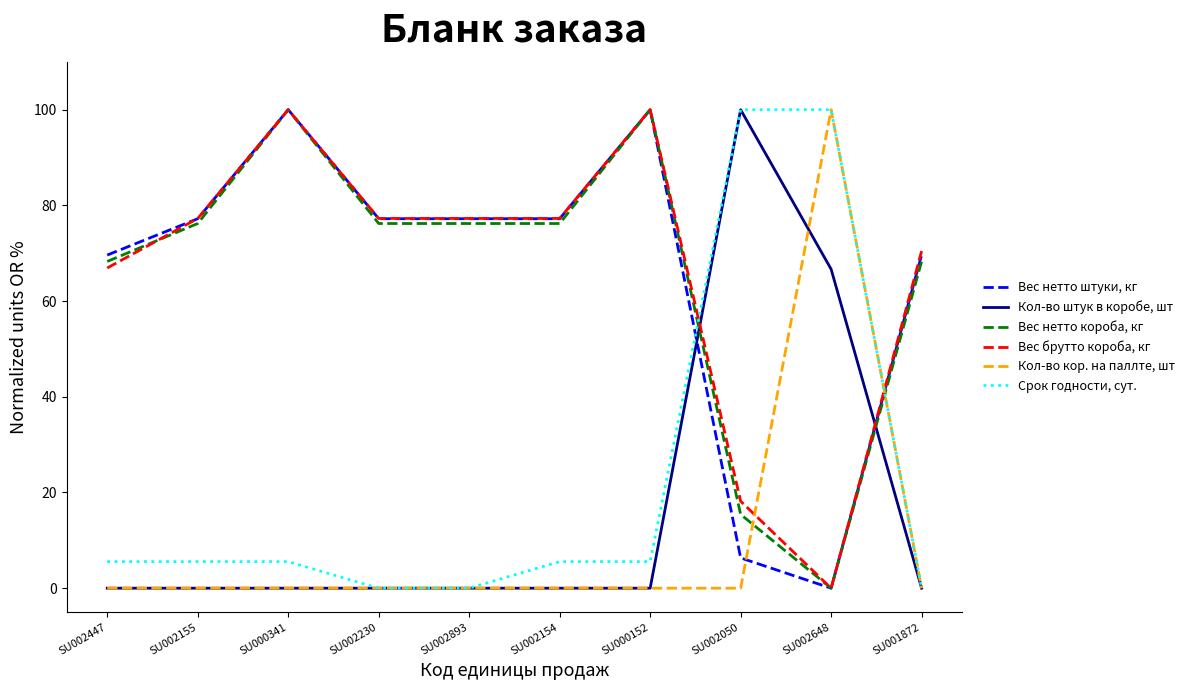

What is the total value across all series at SU002230?

230.7